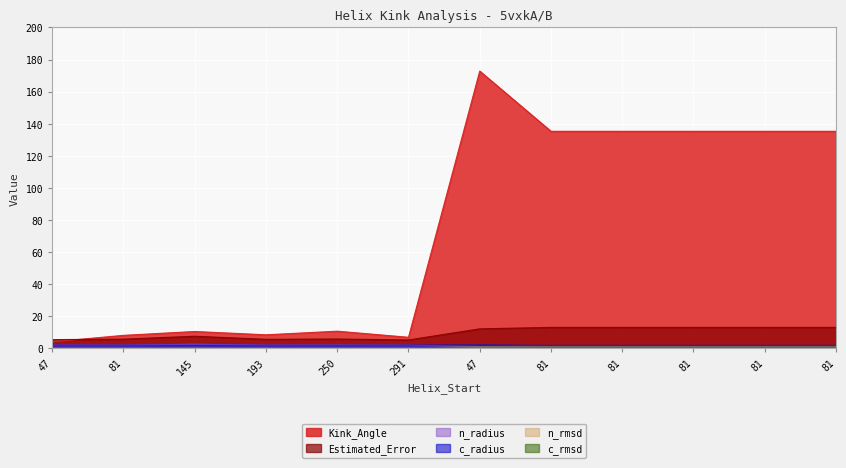

Rank the categories by n_radius value from lowest to highest.

47, 81, 81, 81, 81, 81, 291, 81, 193, 47, 250, 145